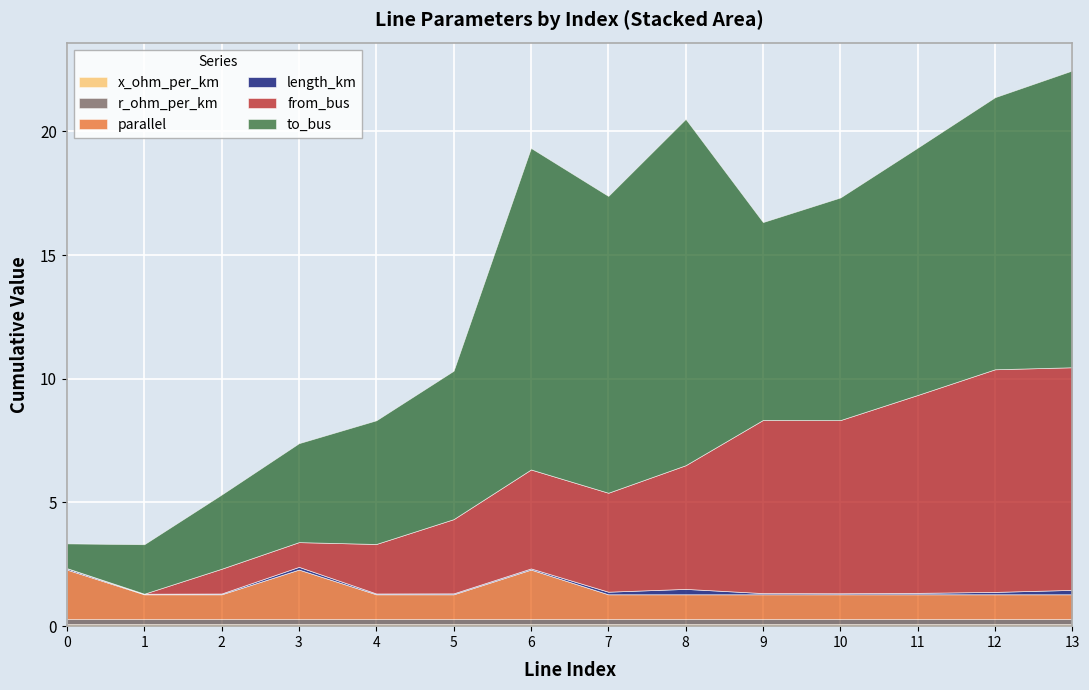

Reading right to left, list all the values displayed in this chart.

length_km: 0.2	0.1	0.1	0.0	0.0	0.2	0.1	0.0	0.0	0.0	0.1	0.0	0.0	0.1
from_bus: 9.0	9.0	8.0	7.0	7.0	5.0	4.0	4.0	3.0	2.0	1.0	1.0	0.0	0.0
to_bus: 12.0	11.0	10.0	9.0	8.0	14.0	12.0	13.0	6.0	5.0	4.0	3.0	2.0	1.0
parallel: 1.0	1.0	1.0	1.0	1.0	1.0	1.0	2.0	1.0	1.0	2.0	1.0	1.0	2.0
r_ohm_per_km: 0.2	0.2	0.2	0.2	0.2	0.2	0.2	0.2	0.2	0.2	0.2	0.2	0.2	0.2
x_ohm_per_km: 0.1	0.1	0.1	0.1	0.1	0.1	0.1	0.1	0.1	0.1	0.1	0.1	0.1	0.1